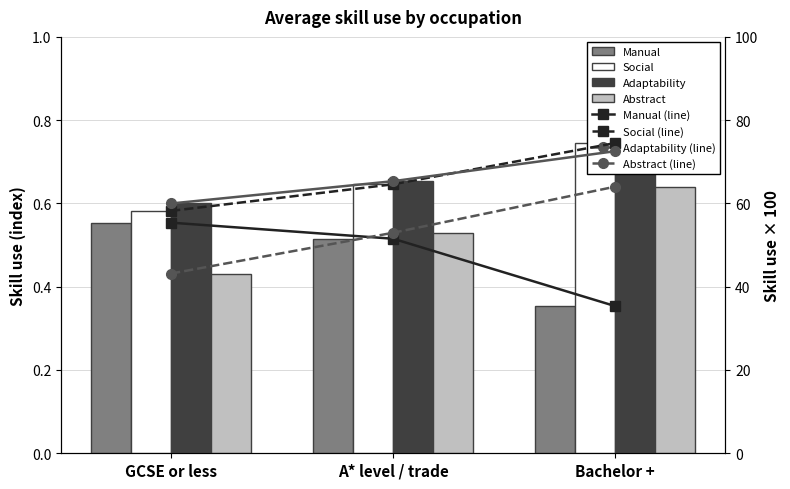

What is the average value of the Abstract series?

0.5